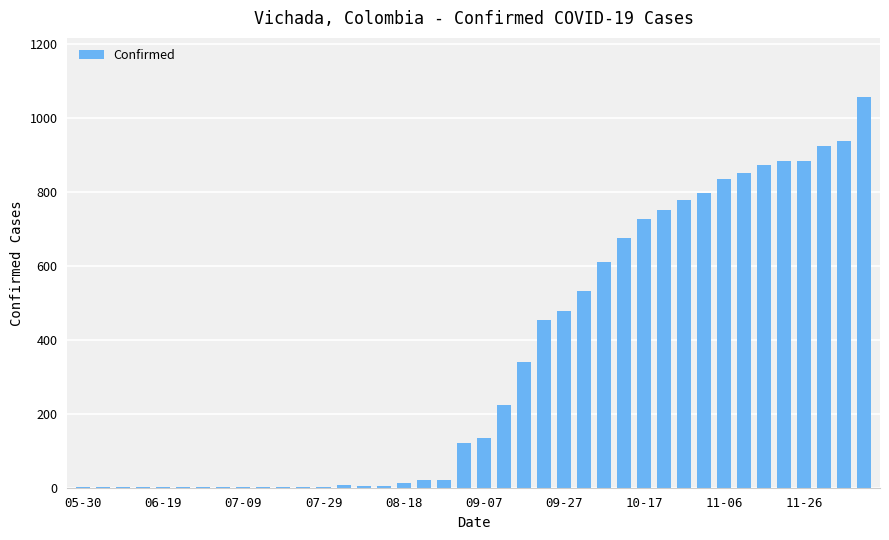

What is the sum of all values?

13960